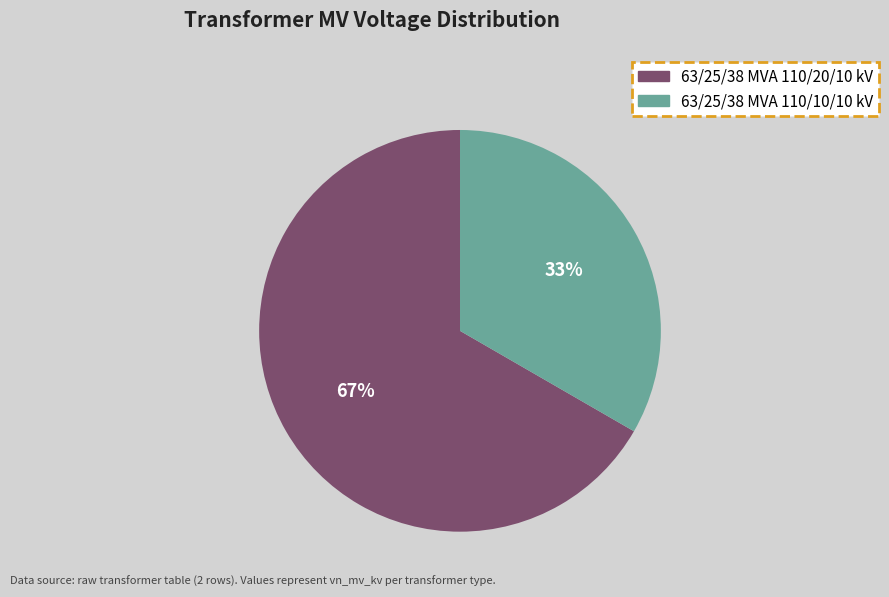

Do 63/25/38 MVA 110/20/10 kV and 63/25/38 MVA 110/10/10 kV together represent more than half of the pie?

Yes